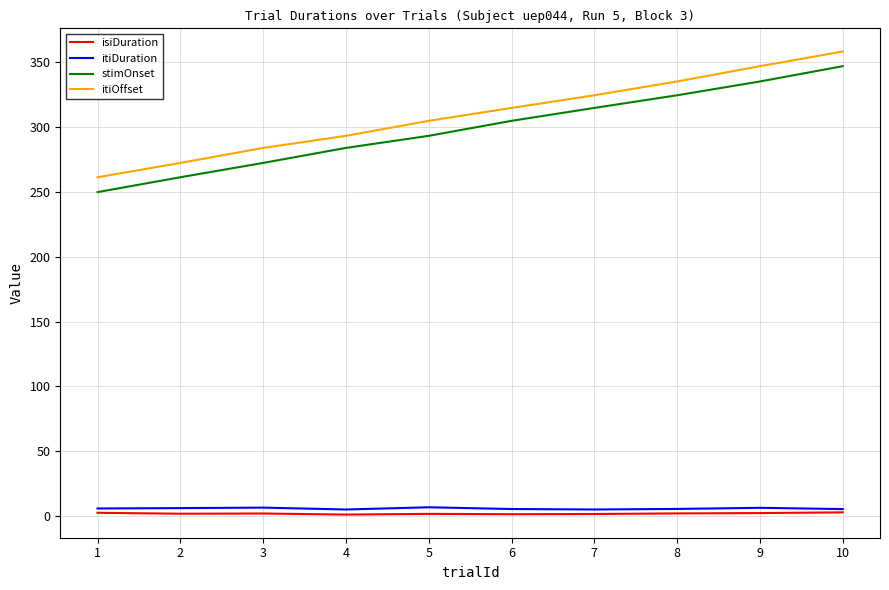

True or false: stimOnset and itiDuration cross at least once.

False